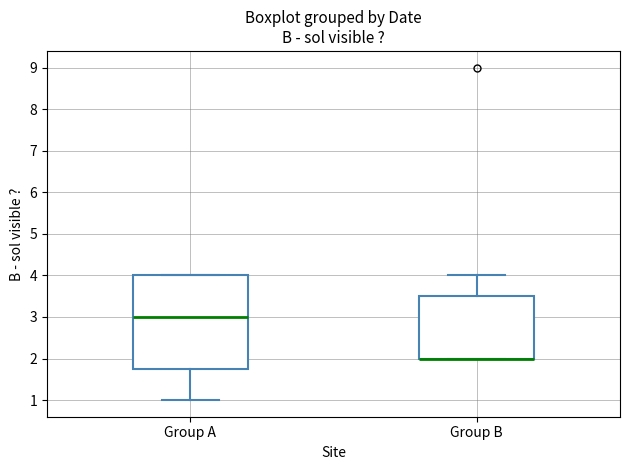

Reading left to right, transcribe this box plot: for each box, give where its median line is, the range the box spans, and where its two whiskers end, as read against the y-axis. The values are not printed on the chart, so give them approximately, as read against the axis.

Group A: median 3.0, box 1.8 to 4.0, whiskers 1.0 to 4.0
Group B: median 2.0 (drawn on the box's lower edge), box 2.0 to 3.5, whiskers 2.0 to 4.0